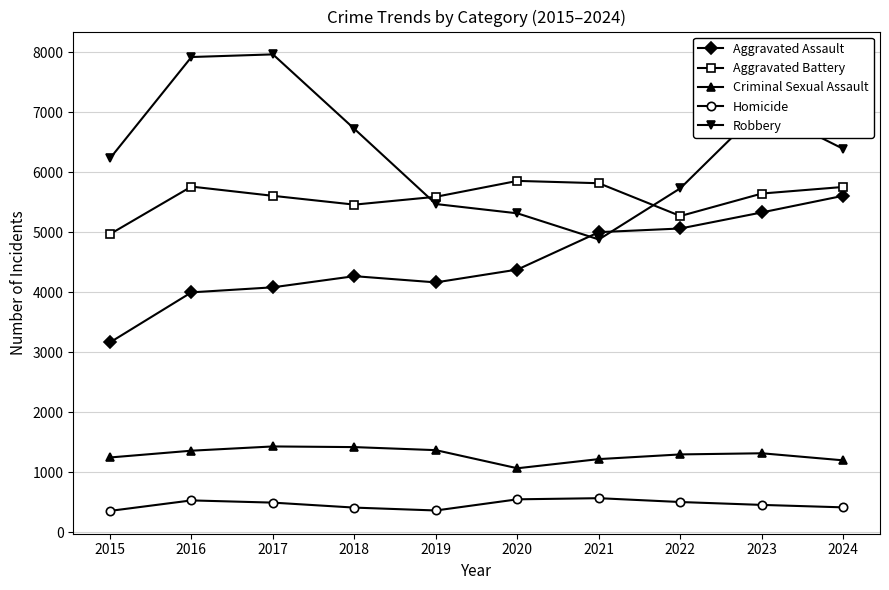

What is the sum of the Robbery values at 2017 and 2020?

13281